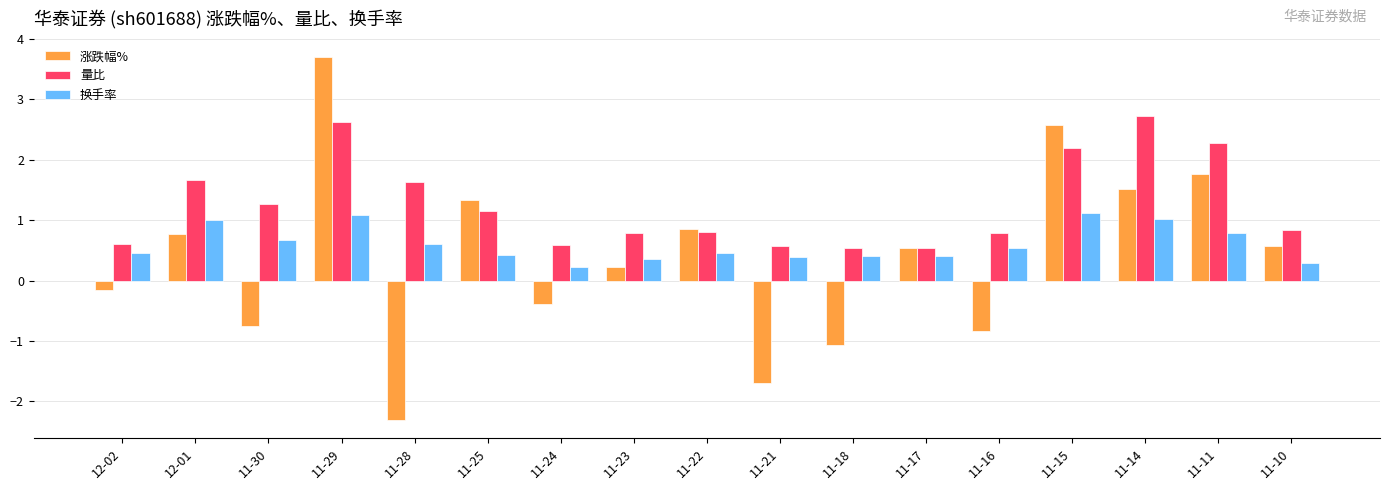

Between 11-30 and 11-11, which series saw the biggest shift?

涨跌幅%